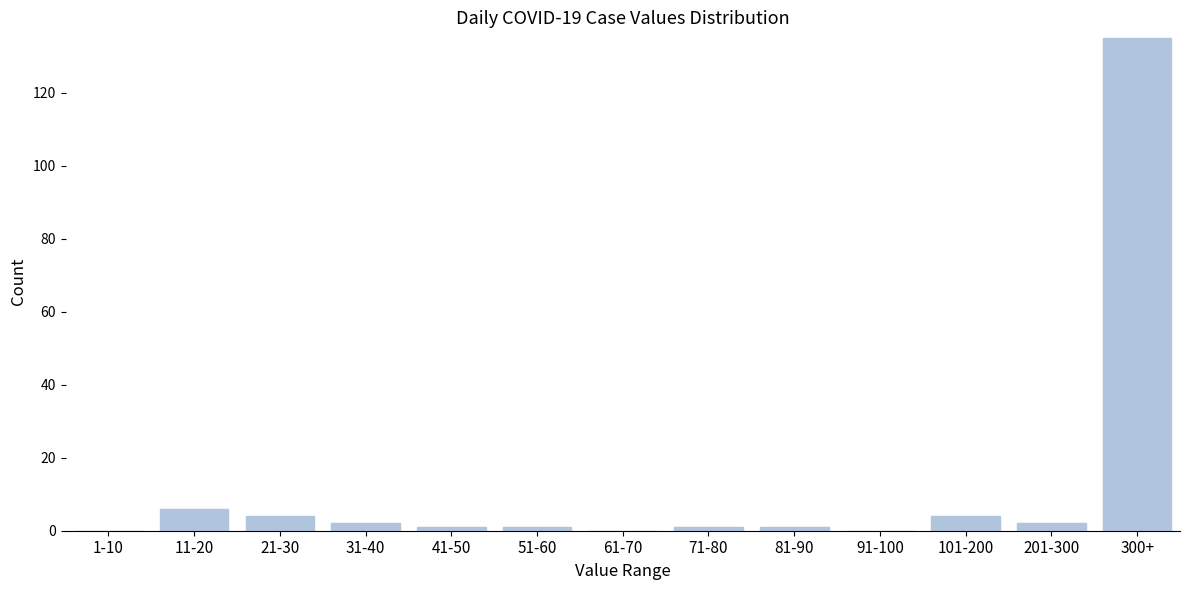

Reading left to right, transcribe all the data shown in this chart.

1-10=0	11-20=6	21-30=4	31-40=2	41-50=1	51-60=1	61-70=0	71-80=1	81-90=1	91-100=0	101-200=4	201-300=2	300+=135